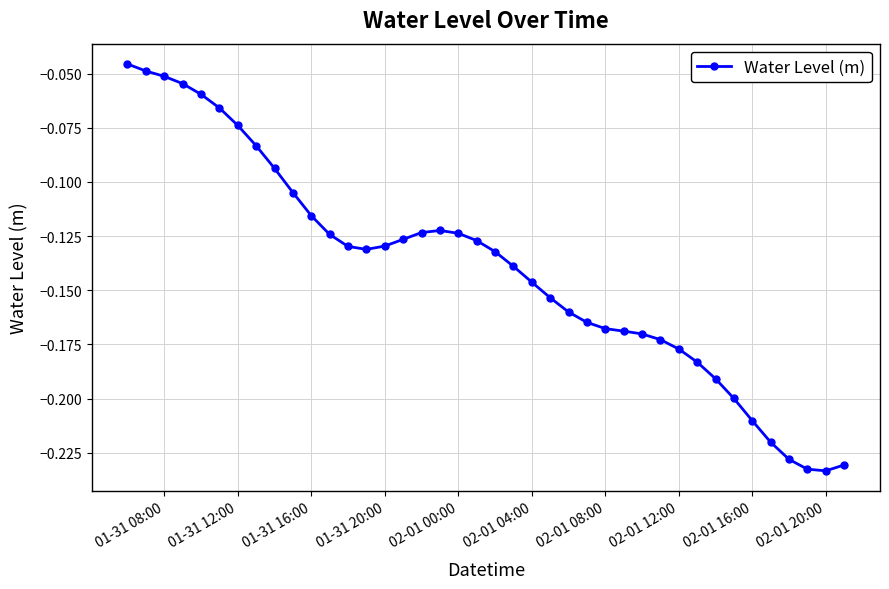

What is the sum of all values?

-5.6